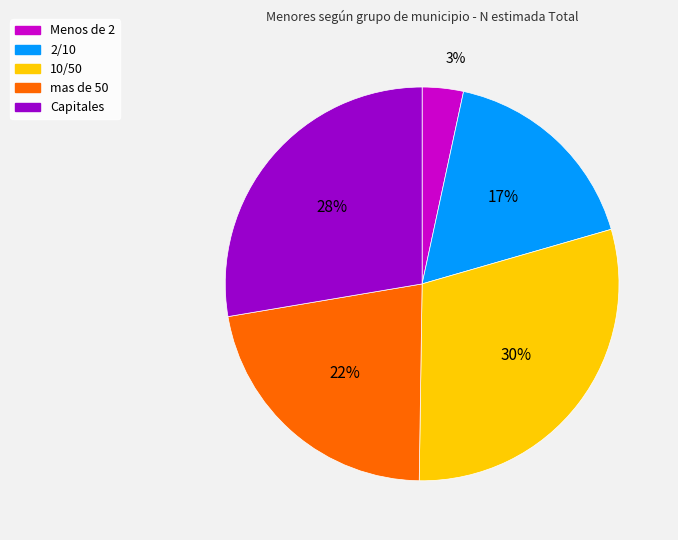

Which slice is the largest?

10/50